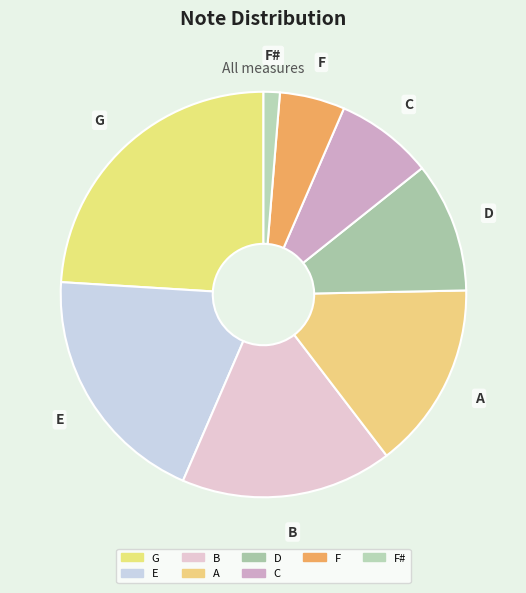

Approximately how many times larger is the value at C compared to F?

1.5